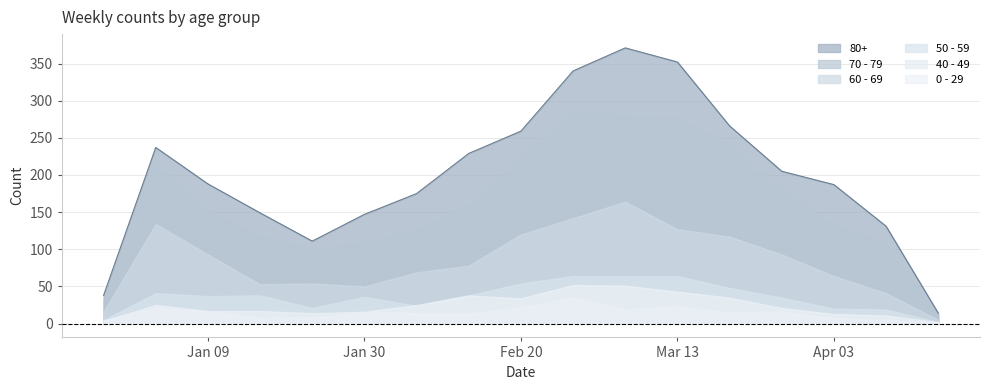

Rank the series at 2023-04-10 from lowest to highest value.

40 - 49, 0 - 29, 50 - 59, 60 - 69, 70 - 79, 80+